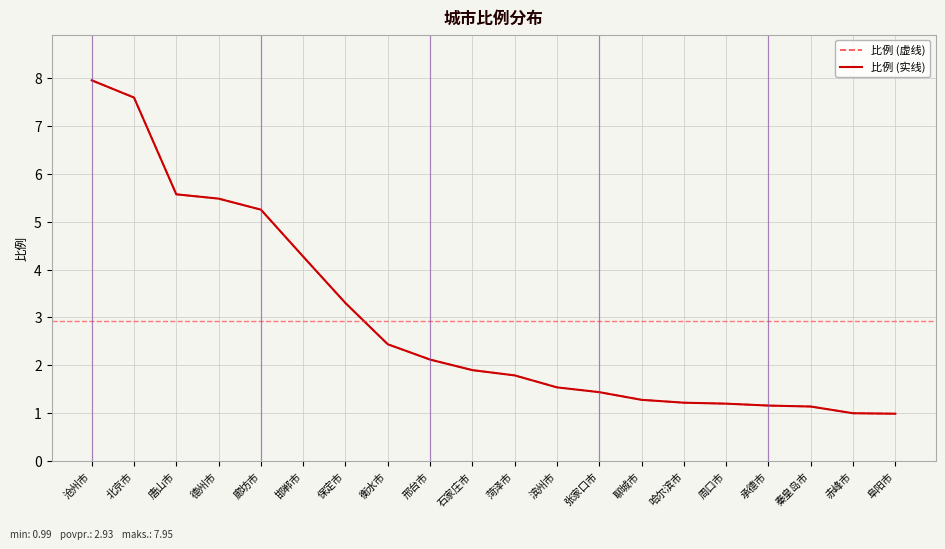

Reading left to right, transcribe all the data shown in this chart.

比例 (虚线): 沧州市=8.0	北京市=7.6	唐山市=5.6	德州市=5.5	廊坊市=5.2	邯郸市=4.3	保定市=3.3	衡水市=2.4	邢台市=2.1	石家庄市=1.9	菏泽市=1.8	滨州市=1.5	张家口市=1.4	聊城市=1.3	哈尔滨市=1.2	周口市=1.2	承德市=1.2	秦皇岛市=1.1	赤峰市=1.0	阜阳市=1.0
比例 (实线): 沧州市=8.0	北京市=7.6	唐山市=5.6	德州市=5.5	廊坊市=5.2	邯郸市=4.3	保定市=3.3	衡水市=2.4	邢台市=2.1	石家庄市=1.9	菏泽市=1.8	滨州市=1.5	张家口市=1.4	聊城市=1.3	哈尔滨市=1.2	周口市=1.2	承德市=1.2	秦皇岛市=1.1	赤峰市=1.0	阜阳市=1.0